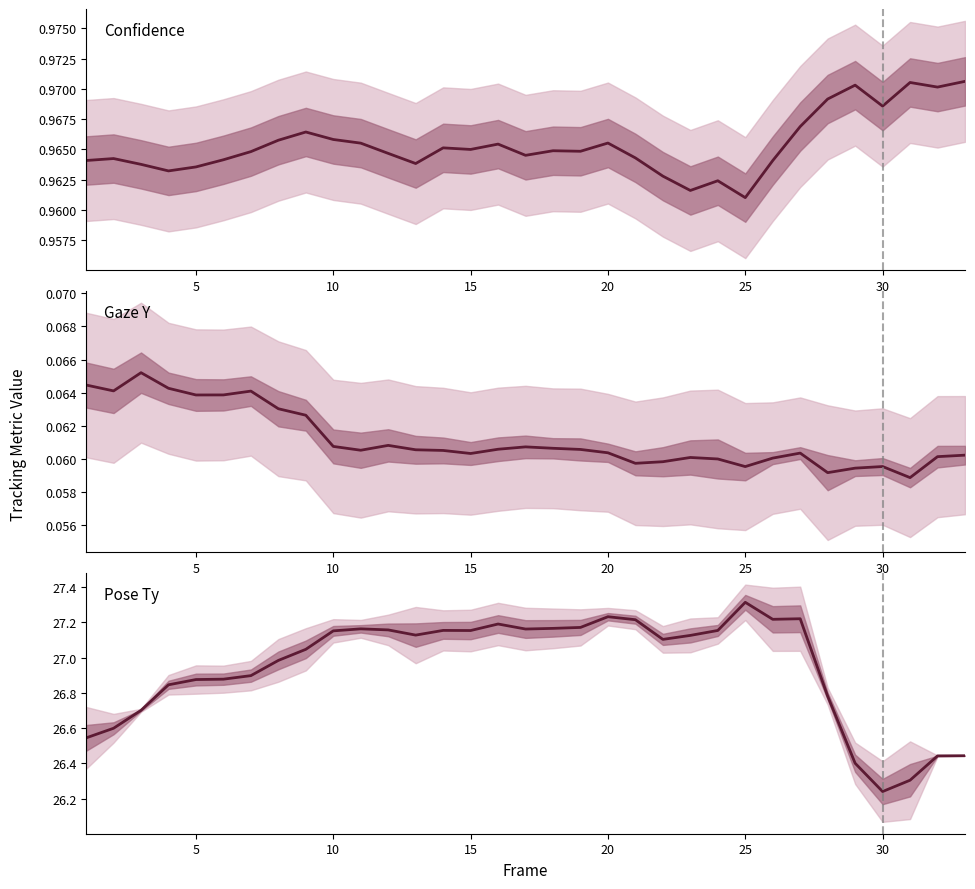

Which series has the widest spread of values?

pose_Ty